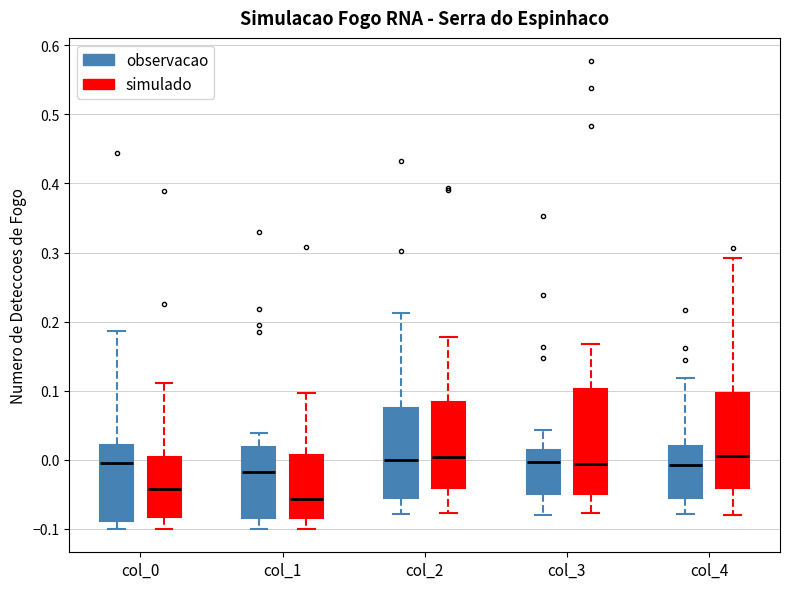

Reading left to right, read every box against the y-axis: the position of its median line, the range the box covers, and the ends of its whiskers. The values are not printed on the chart, so give them approximately, as read against the axis.

col_0 (observacao): median 0.00, box -0.09 to 0.02, whiskers -0.10 to 0.19
col_0 (simulado): median -0.04, box -0.08 to 0.00, whiskers -0.10 to 0.11
col_1 (observacao): median -0.02, box -0.08 to 0.02, whiskers -0.10 to 0.04
col_1 (simulado): median -0.06, box -0.08 to 0.01, whiskers -0.10 to 0.10
col_2 (observacao): median 0.00, box -0.06 to 0.07, whiskers -0.08 to 0.21
col_2 (simulado): median 0.00, box -0.04 to 0.08, whiskers -0.08 to 0.18
col_3 (observacao): median 0.00, box -0.05 to 0.01, whiskers -0.08 to 0.04
col_3 (simulado): median -0.01, box -0.05 to 0.10, whiskers -0.08 to 0.17
col_4 (observacao): median -0.01, box -0.06 to 0.02, whiskers -0.08 to 0.12
col_4 (simulado): median 0.01, box -0.04 to 0.10, whiskers -0.08 to 0.29